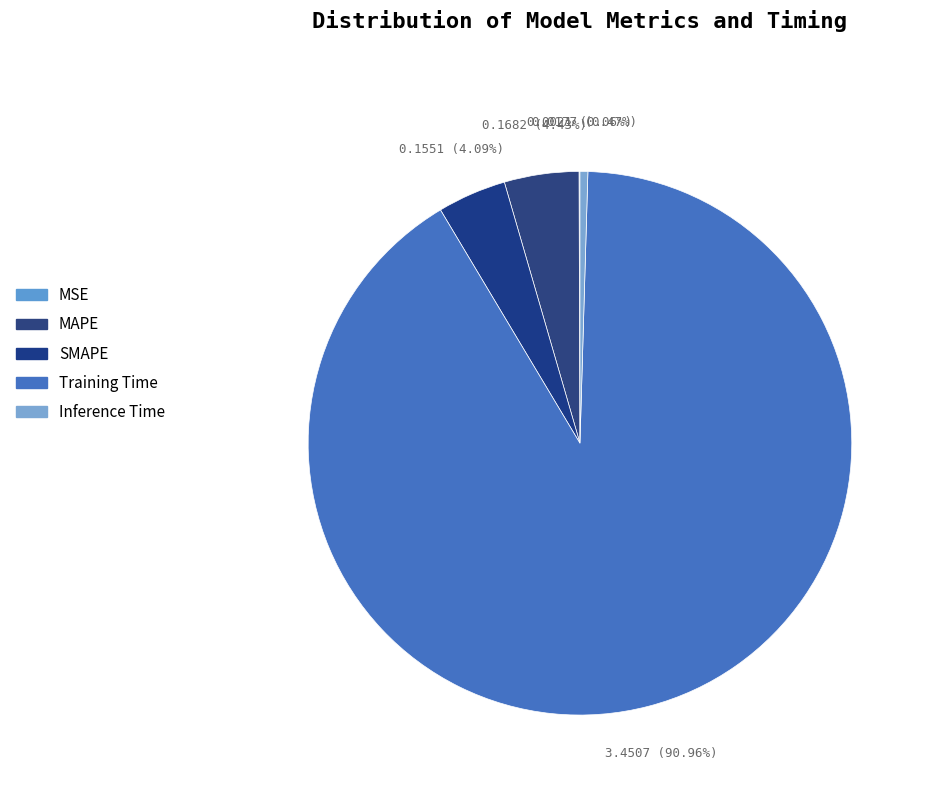

Rank the categories by value from lowest to highest.

MSE, Inference Time, SMAPE, MAPE, Training Time